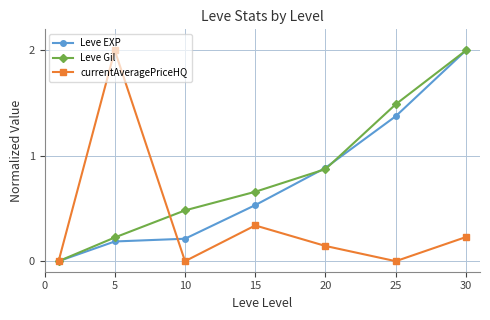

What are all the series names shown in the legend?

Leve EXP, Leve Gil, currentAveragePriceHQ